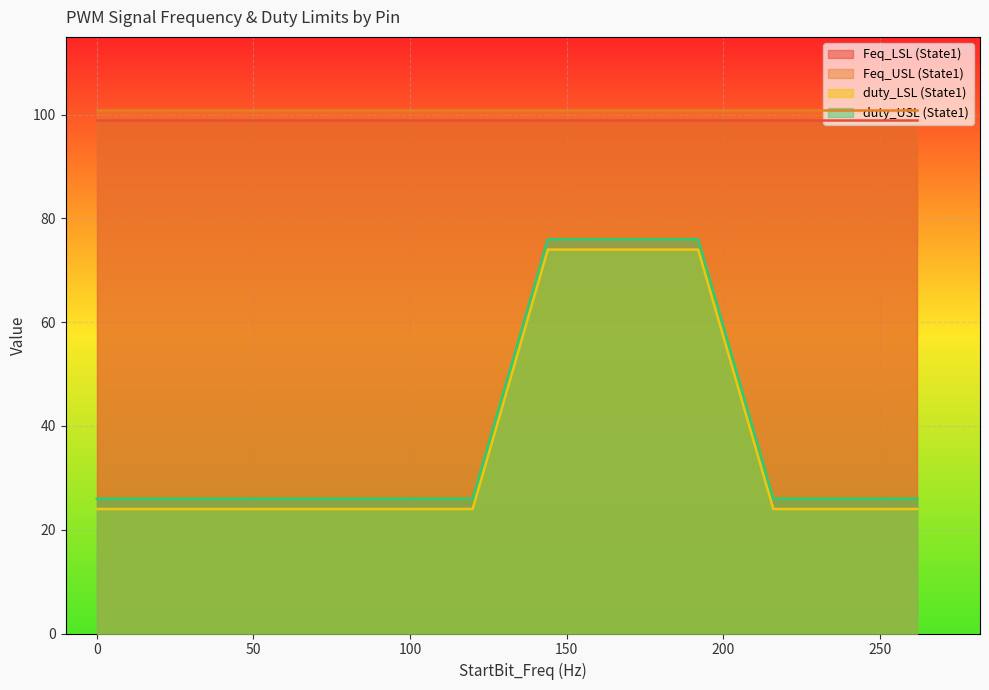

What is the greatest value displayed?

101